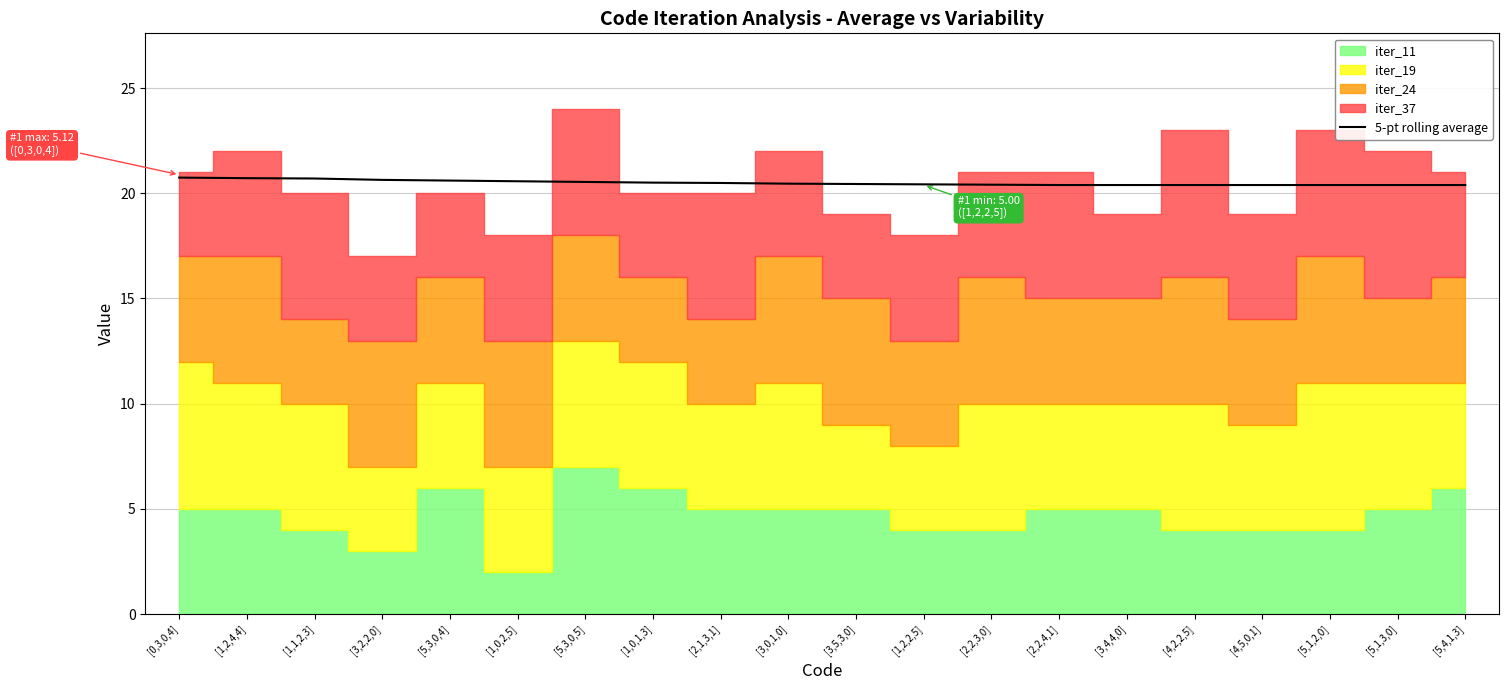

Which has a higher value, [1,0,1,3] or [4,5,0,1]?

[1,0,1,3]